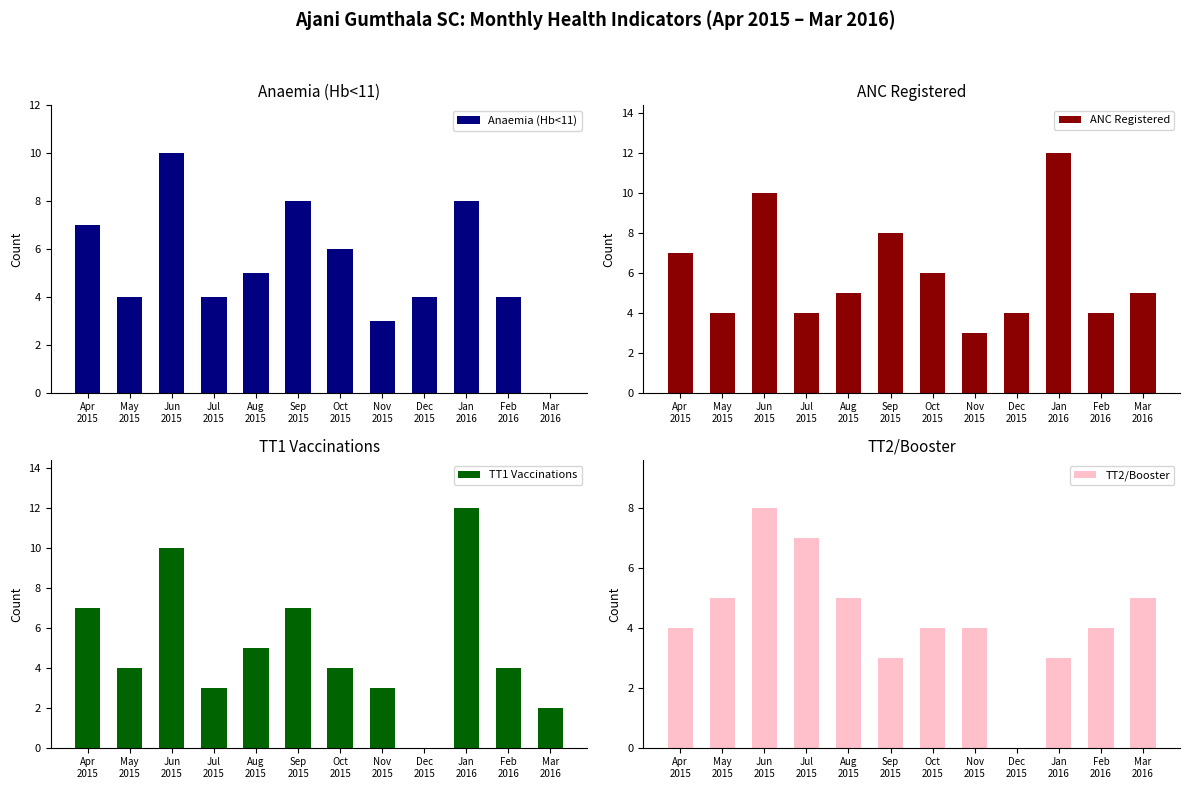

What is the value of the TT2/Booster bar at the 1st from the left?

4